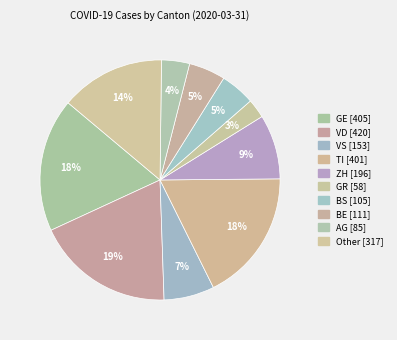

To the nearest percent, what is the combined percentage of GE and AG?

22%